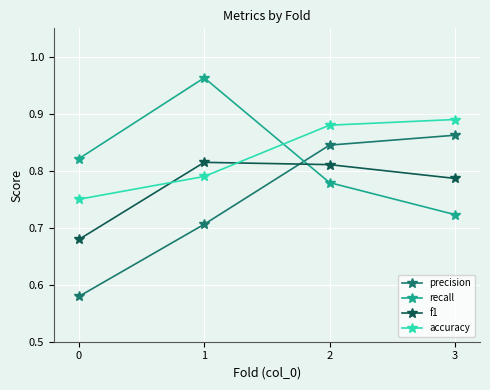

Is it true that precision equals 1.2 at 2?

False